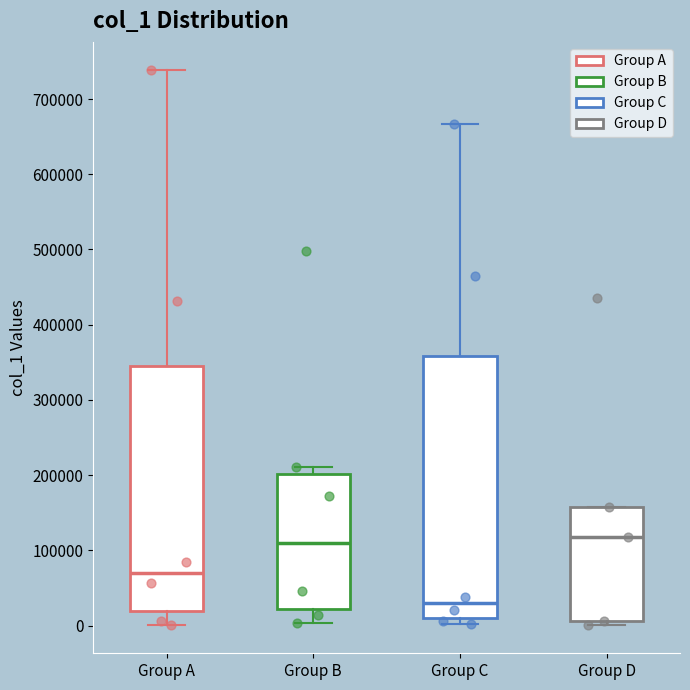

Which box is the tallest, from its lower edge to its upper edge?

Group C